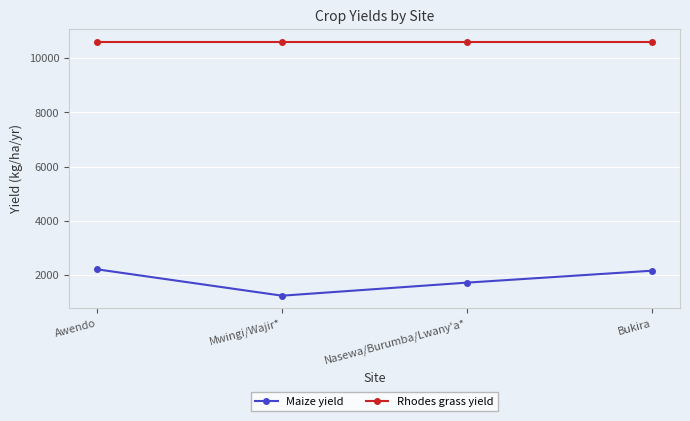

What is the sum of all Rhodes grass yield values?

42400